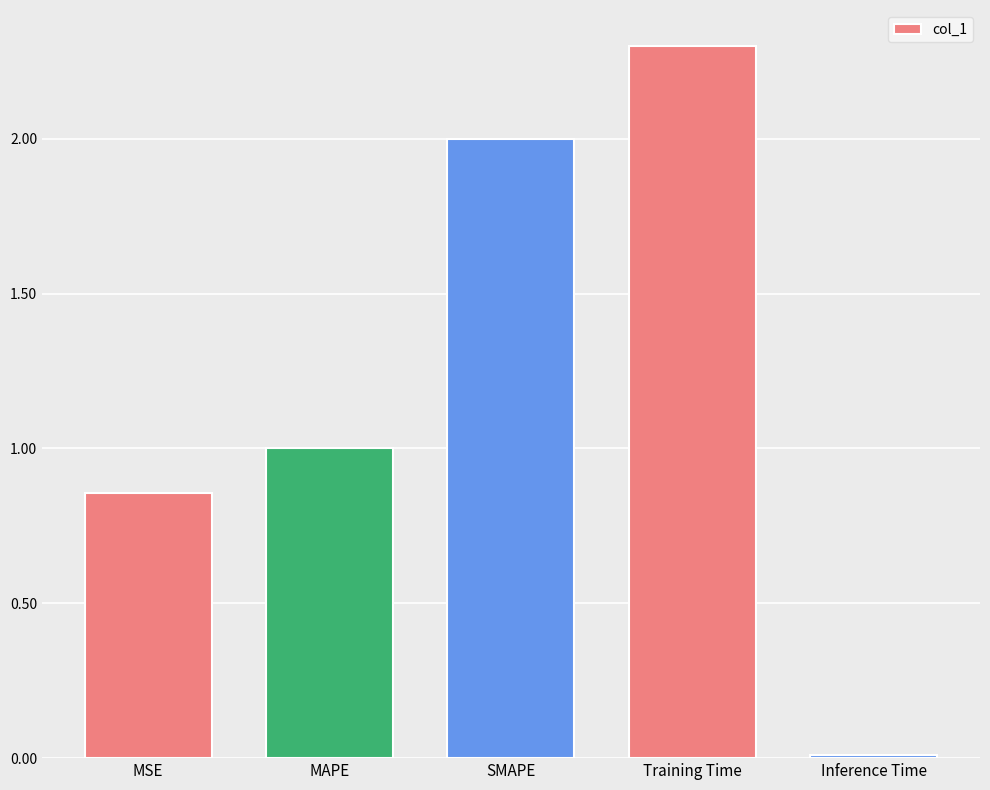

What is the ratio of the value at Training Time to the value at MAPE?

2.3